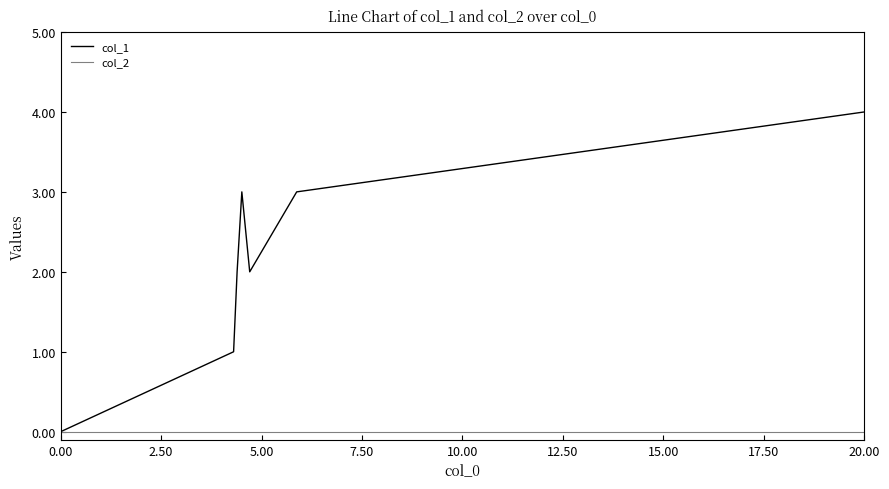

What is the maximum value shown in the chart?

4